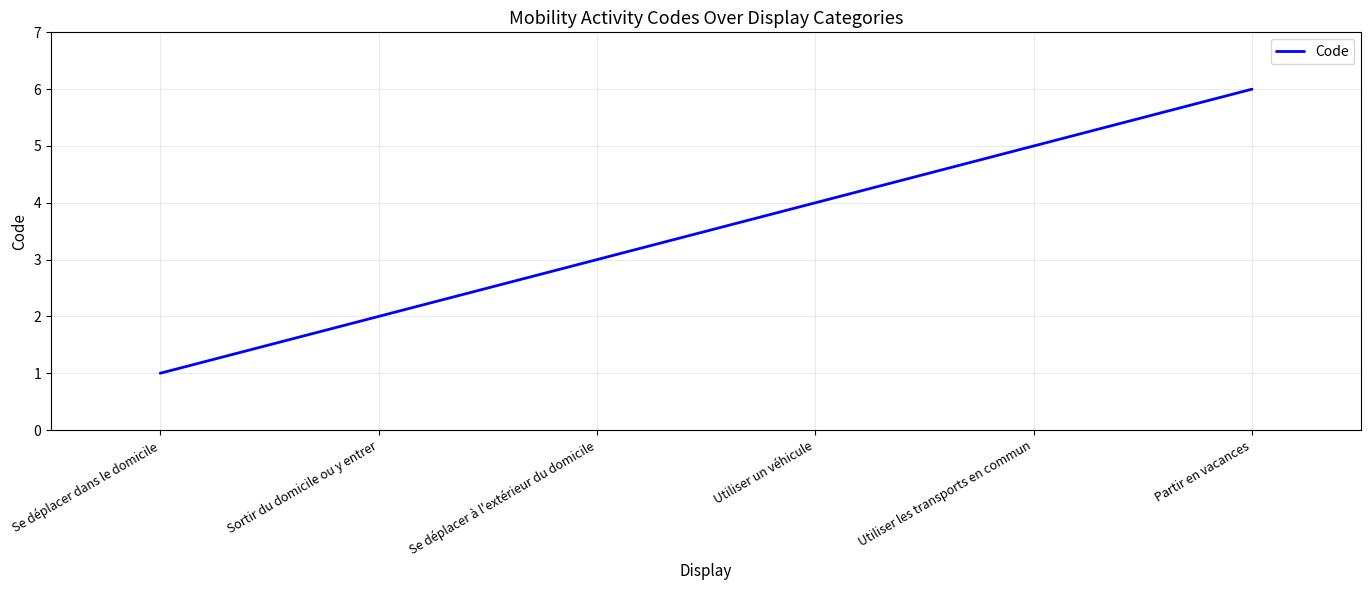

What is the minimum value shown in the chart?

1